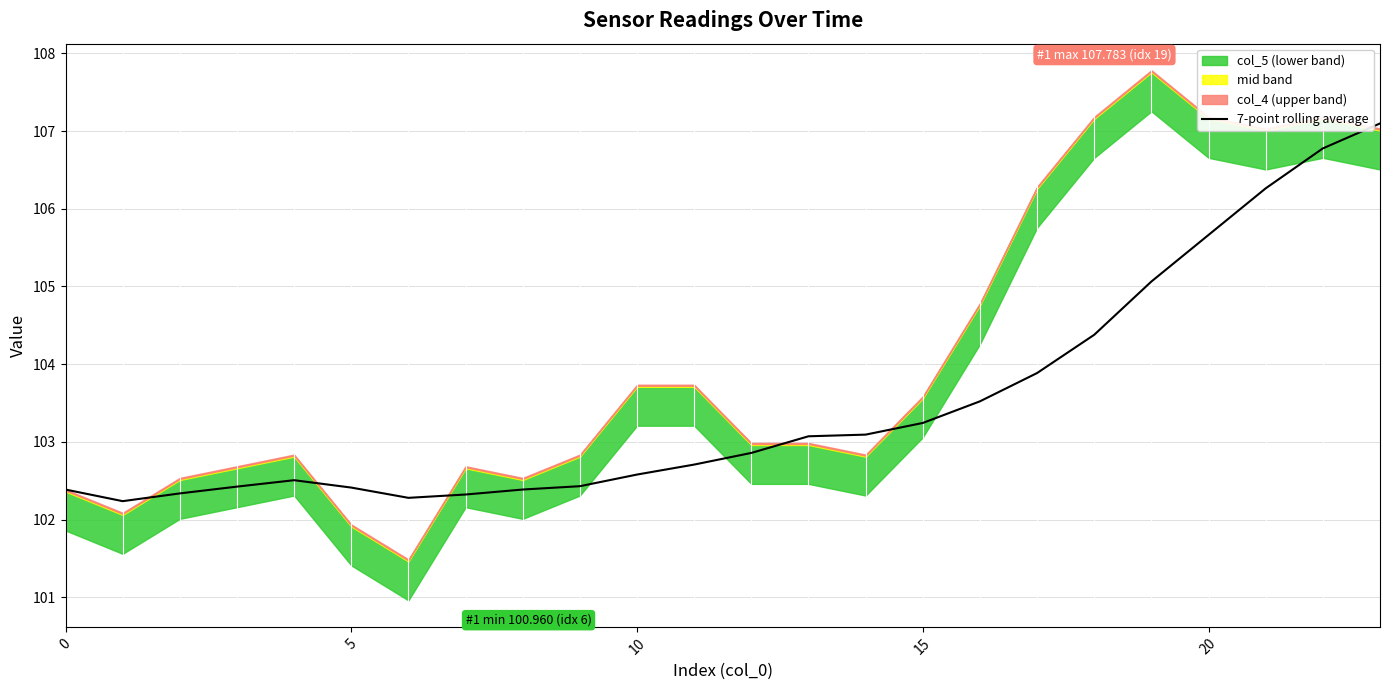

What is the highest value of the 7-point rolling average series?

107.1